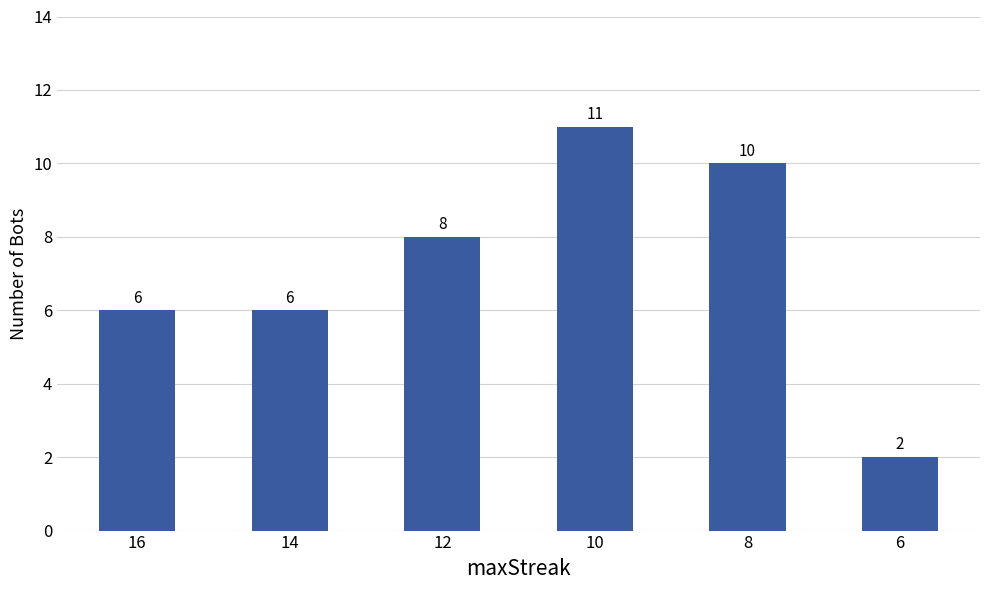

Does the chart contain any negative values?

No